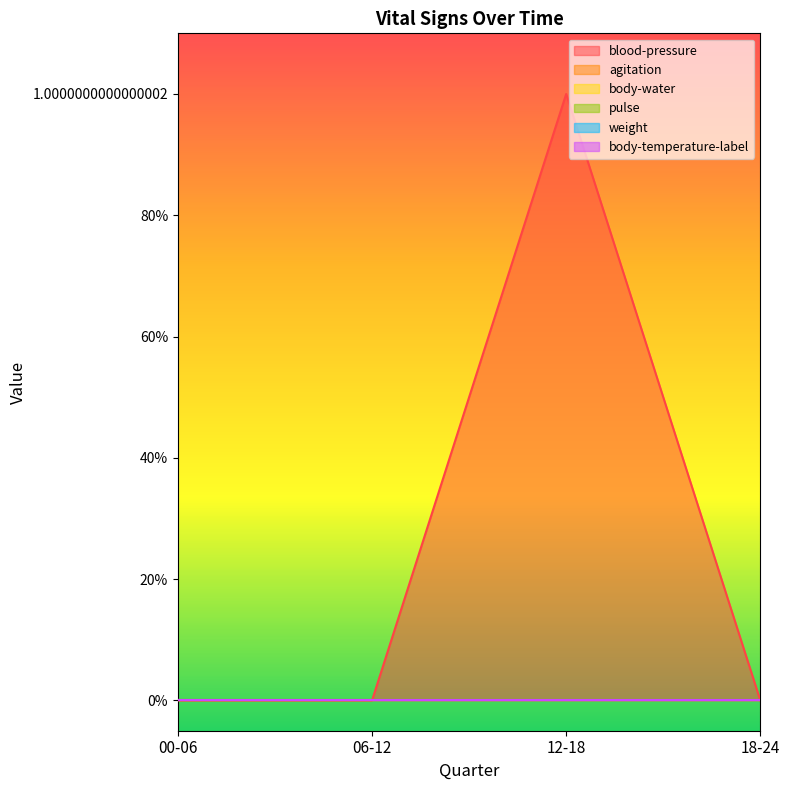

Which series has the widest spread of values?

blood-pressure